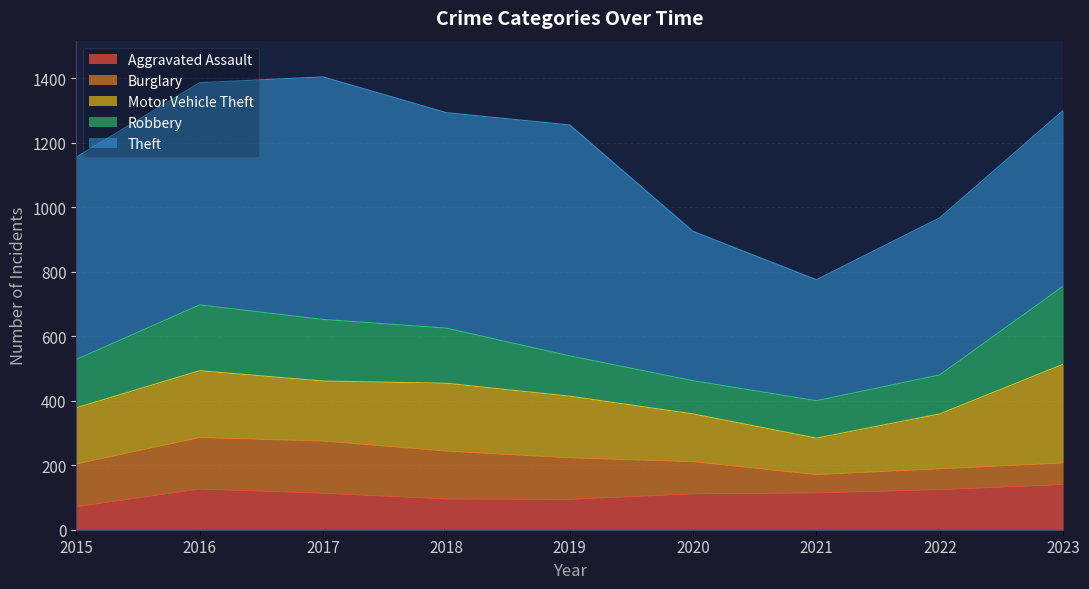

What is the value of the Aggravated Assault point at the 1st from the left?

71